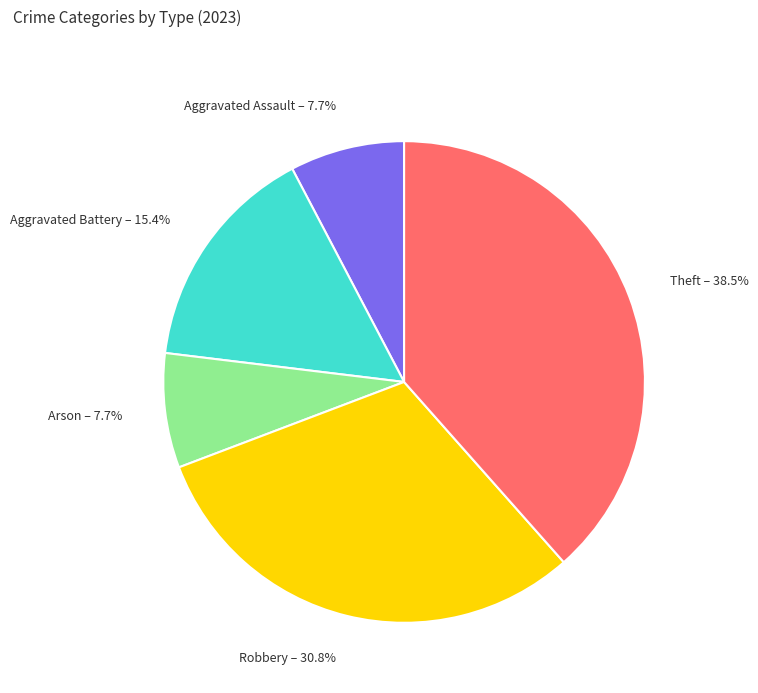

Is Aggravated Assault the majority of the pie?

No